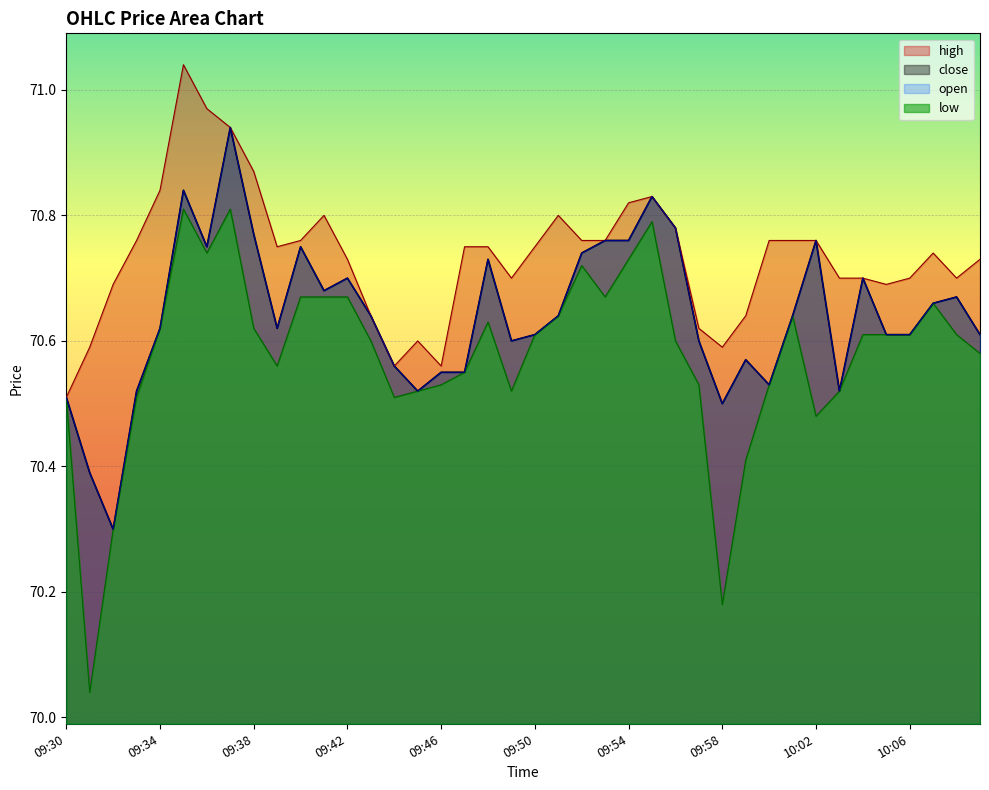

List the labels in order of high value, largest first.

09:35, 09:36, 09:37, 09:38, 09:34, 09:55, 09:54, 09:41, 09:51, 09:56, 09:33, 09:40, 09:52, 09:53, 10:00, 10:01, 10:02, 09:39, 09:47, 09:48, 09:50, 10:07, 09:42, 10:09, 09:49, 10:03, 10:04, 10:06, 10:08, 09:32, 10:05, 09:43, 09:59, 09:57, 09:45, 09:31, 09:58, 09:44, 09:46, 09:30